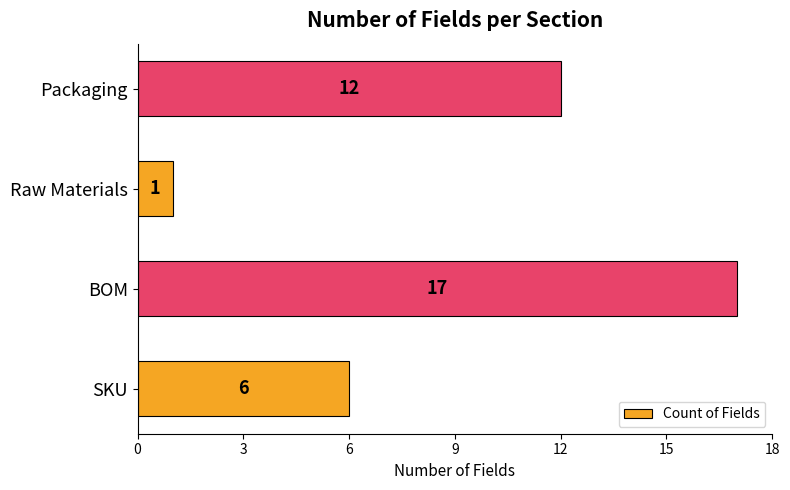

What is the change in value from Raw Materials to Packaging?

+11